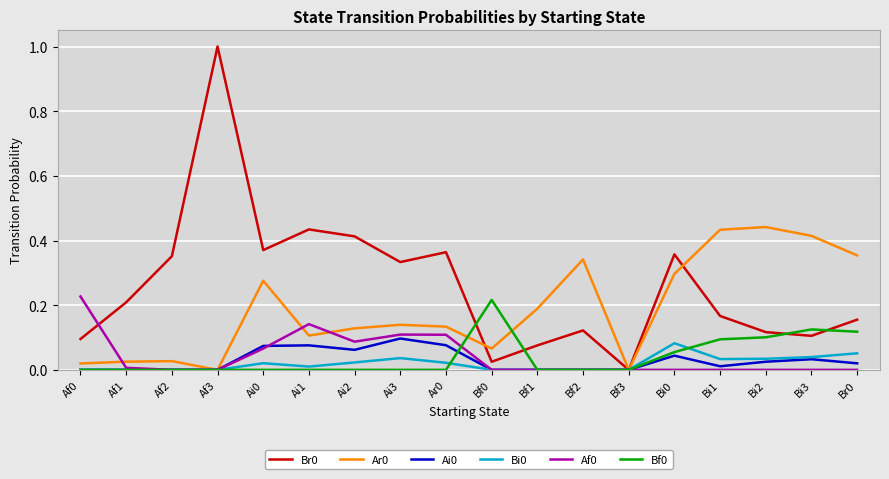

Which category has the highest value across all series?

Af3